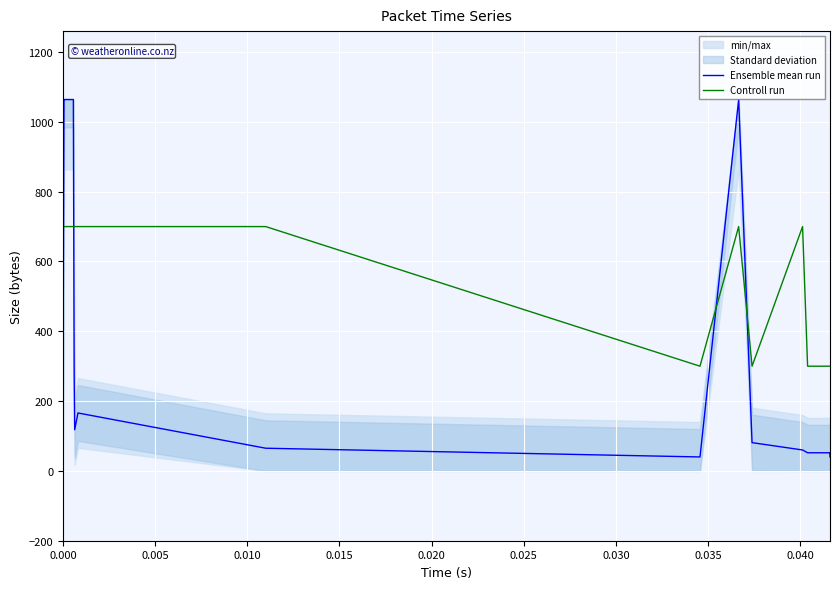

Which series has the largest range (max minus min)?

Ensemble mean run